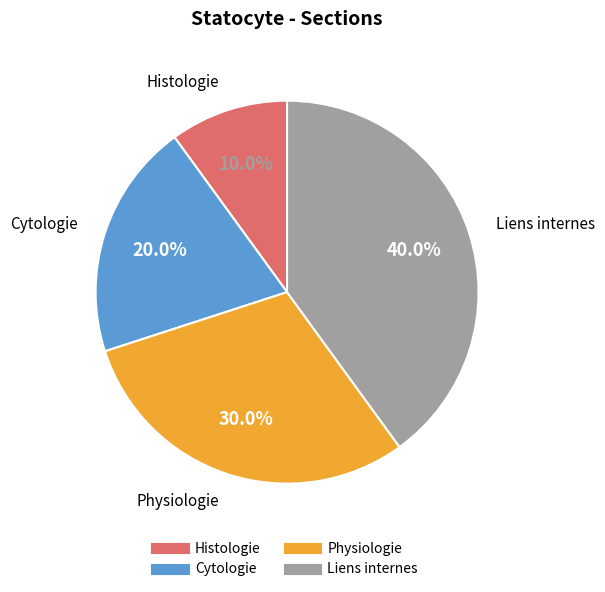

What percentage do Liens internes and Physiologie together represent?

70.0%